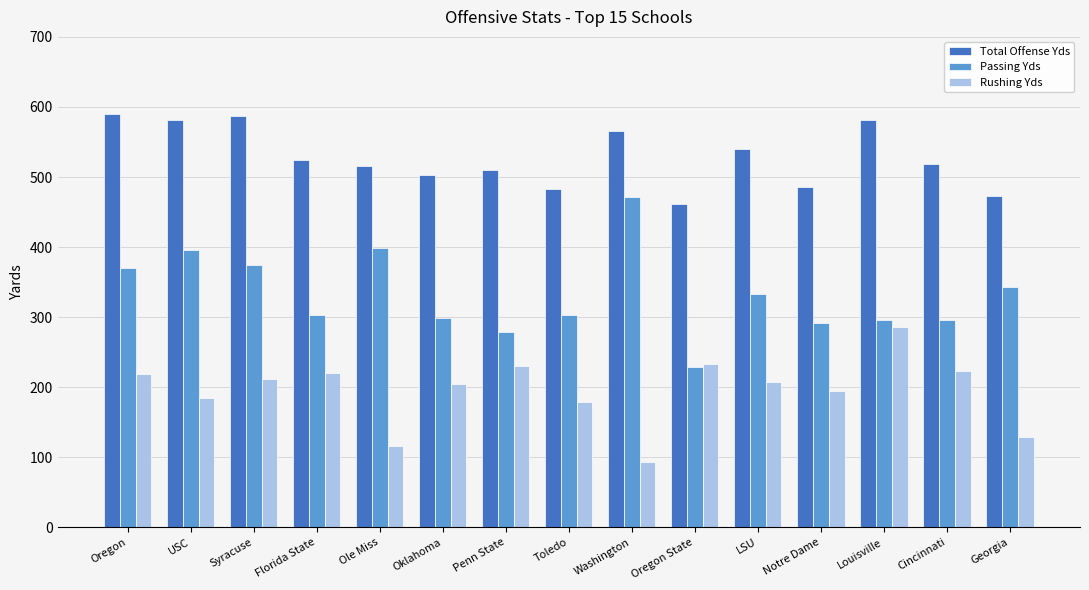

Rank the series at Washington from highest to lowest value.

Total Offense Yds, Passing Yds, Rushing Yds